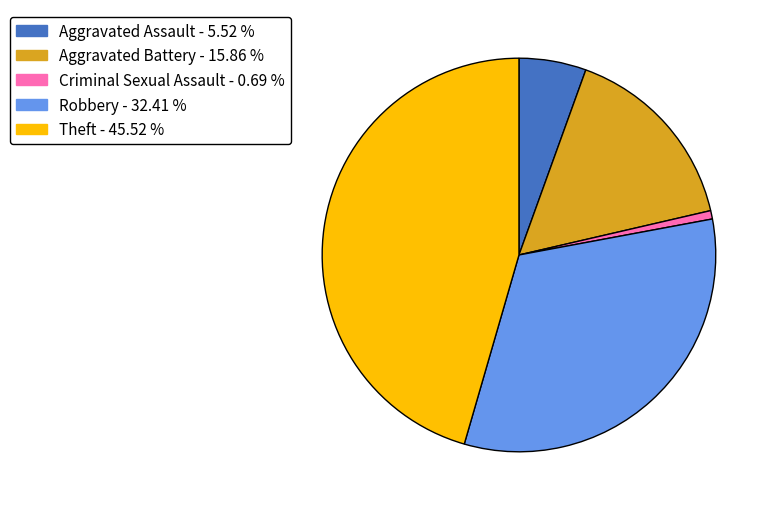

Which category has the biggest portion of the pie?

Theft